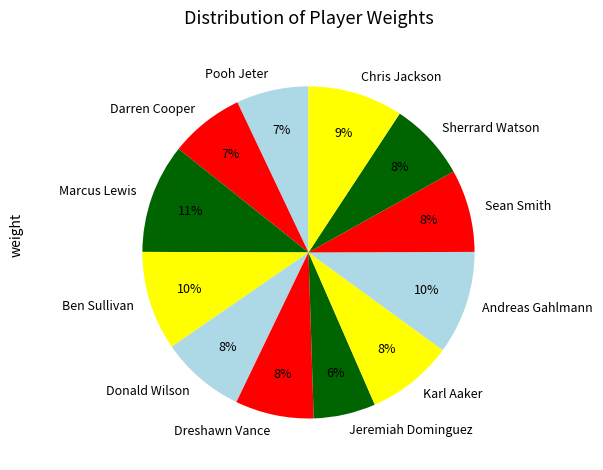

To the nearest percent, what is the combined percentage of Jeremiah Dominguez and Dreshawn Vance?

14%